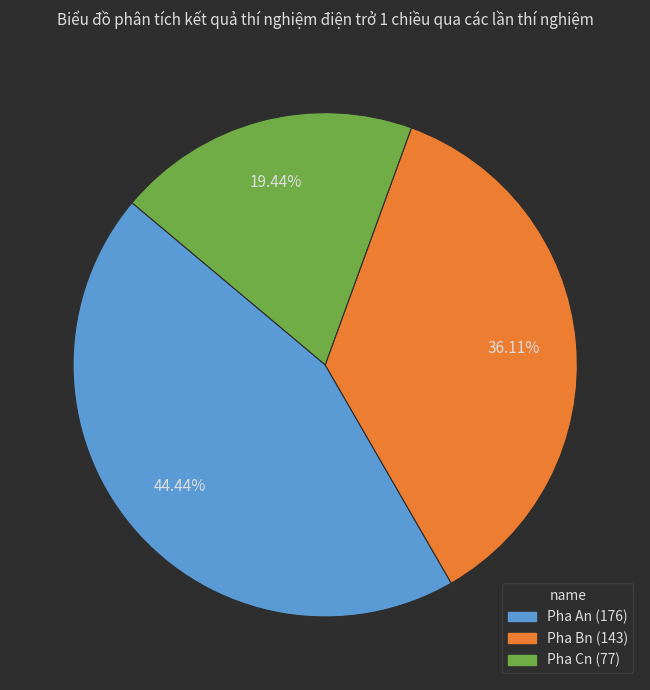

Is there any slice that represents more than half of the pie?

No